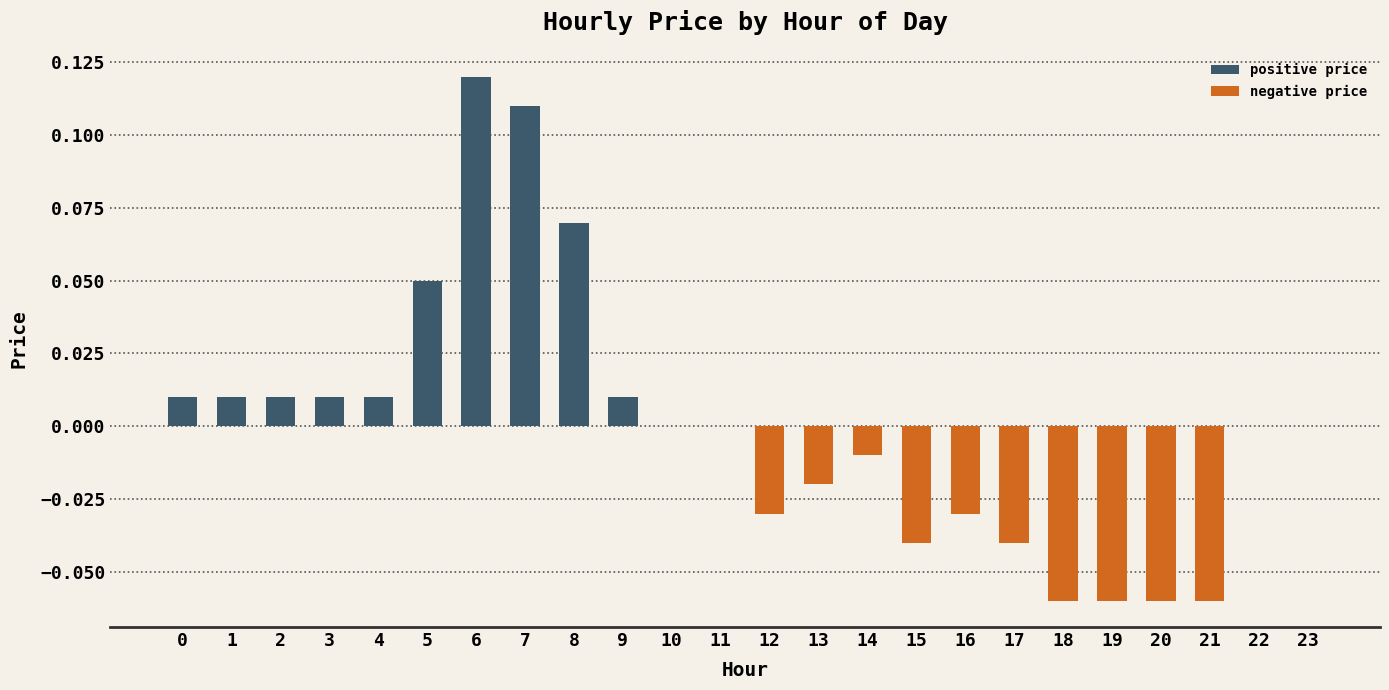

The chart shows a value of 0.0 at 3. True or false?

True